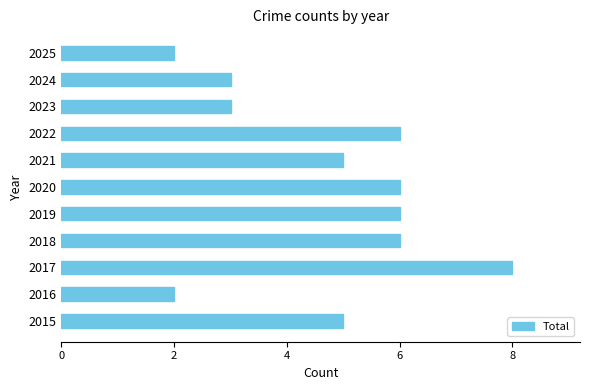

Which category has the highest value across all series?

2017